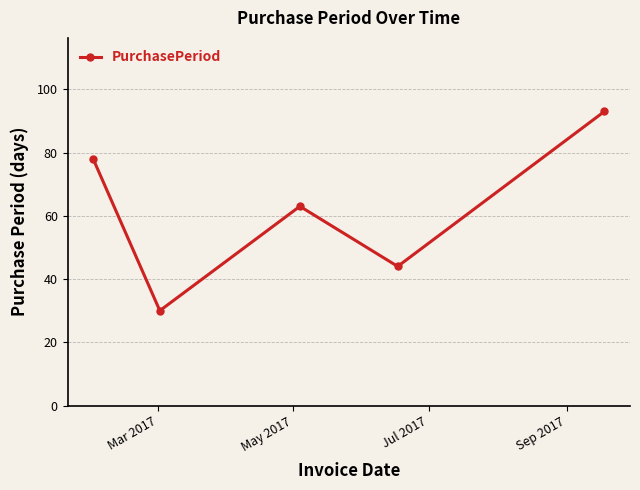

Reading left to right, list all the values displayed in this chart.

78	30	63	44	93